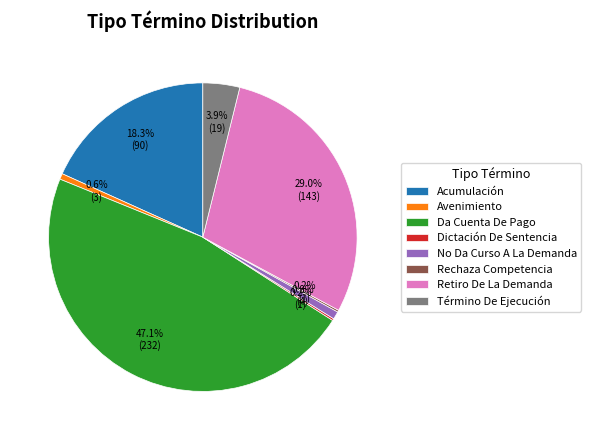

Which category has the biggest portion of the pie?

Da Cuenta De Pago